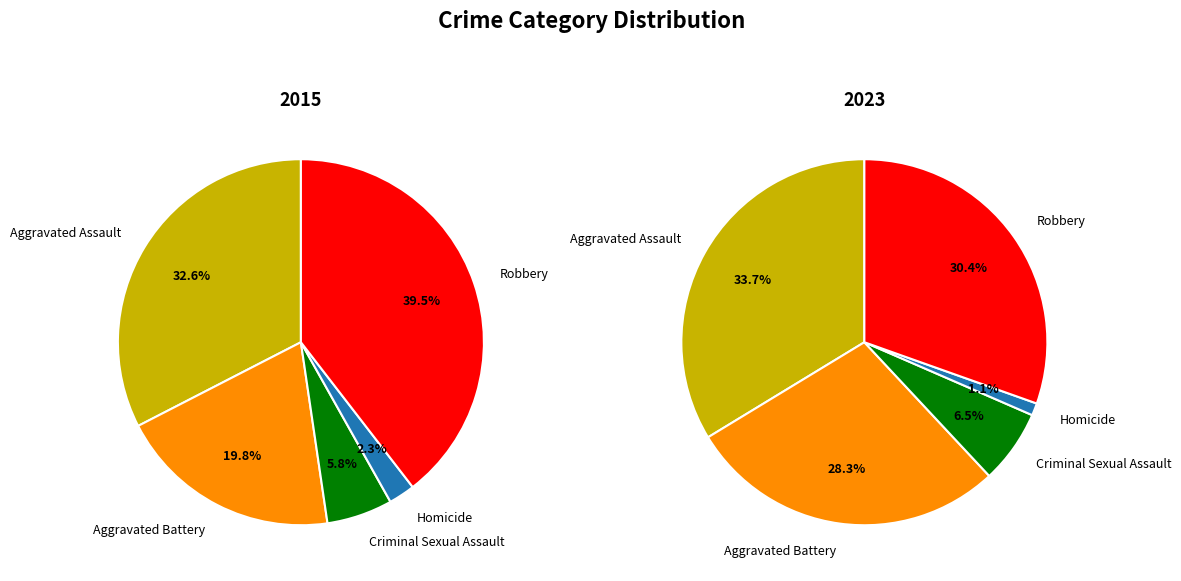

To the nearest percent, what percentage of the pie is Aggravated Assault?

34%